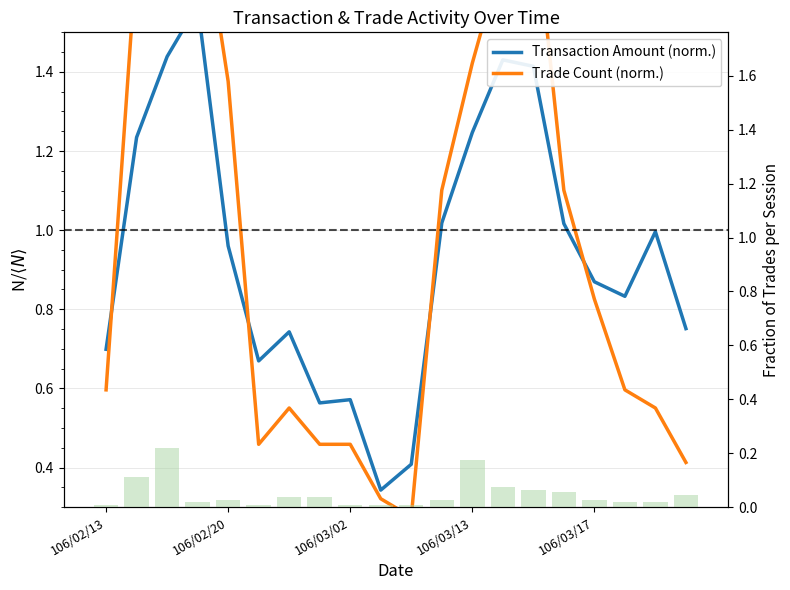

Reading right to left, what are all the values shown in this chart?

Transaction Amount (norm.): 0.8	1.0	0.8	0.9	1.0	1.4	1.4	1.2	1.0	0.4	0.3	0.6	0.6	0.7	0.7	1.0	1.6	1.4	1.2	0.7
Trade Count (norm.): 0.4	0.6	0.6	0.8	1.1	1.8	1.7	1.4	1.1	0.3	0.3	0.5	0.5	0.6	0.5	1.4	1.9	1.8	1.7	0.6
Trade Count Fraction: 0.0	0.0	0.0	0.0	0.1	0.1	0.1	0.2	0.0	0.0	0.0	0.0	0.0	0.0	0.0	0.0	0.0	0.2	0.1	0.0